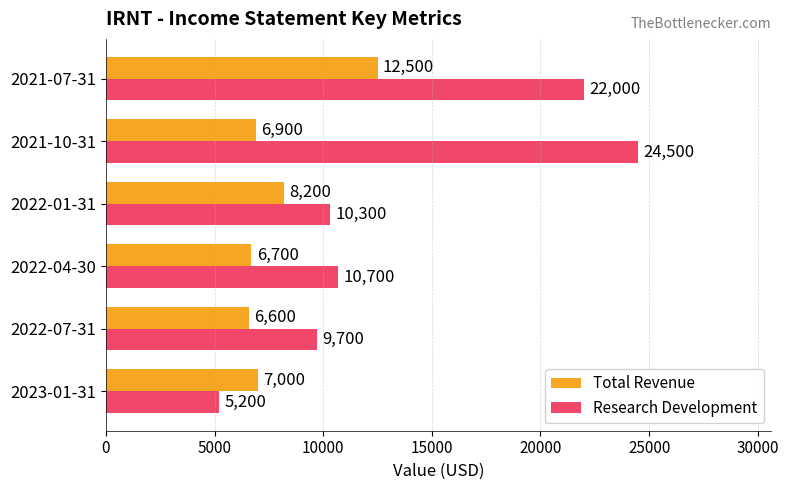

The Total Revenue series shows 9912 at 2022-07-31. True or false?

False